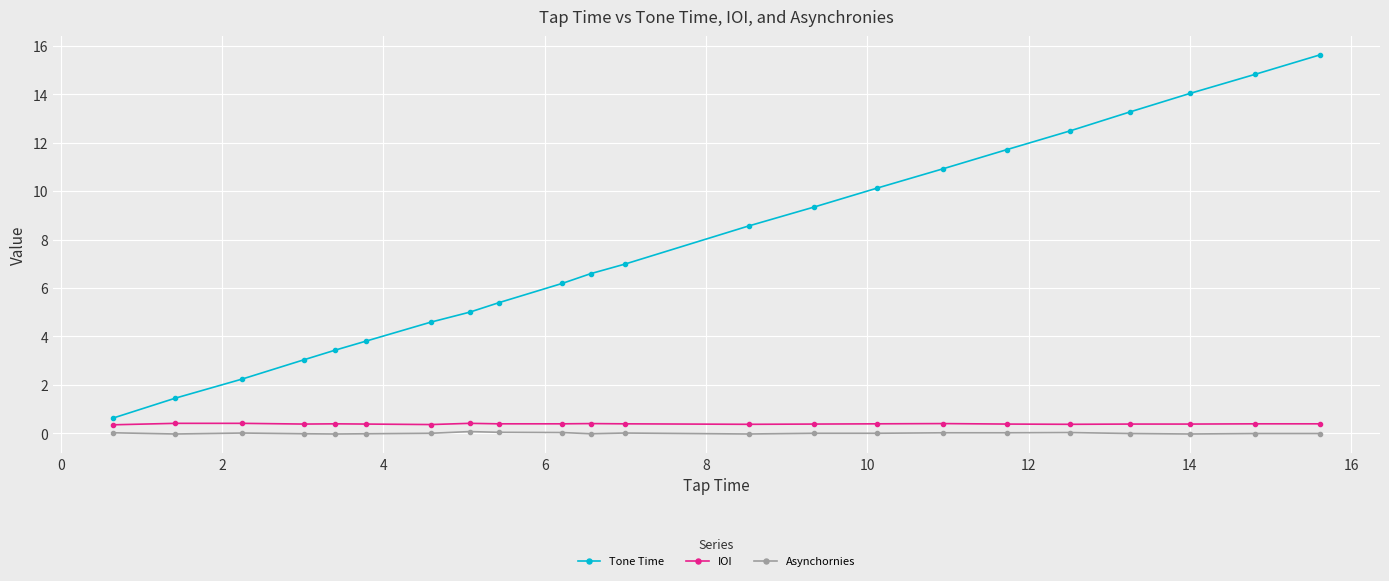

What is the maximum value shown in the chart?

15.6